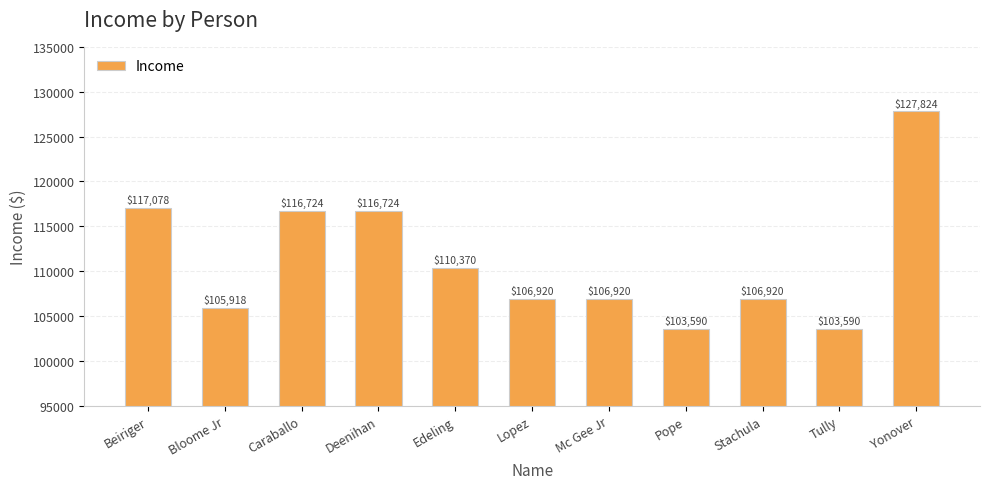

Are the bars grouped side by side (vs. stacked)?

No